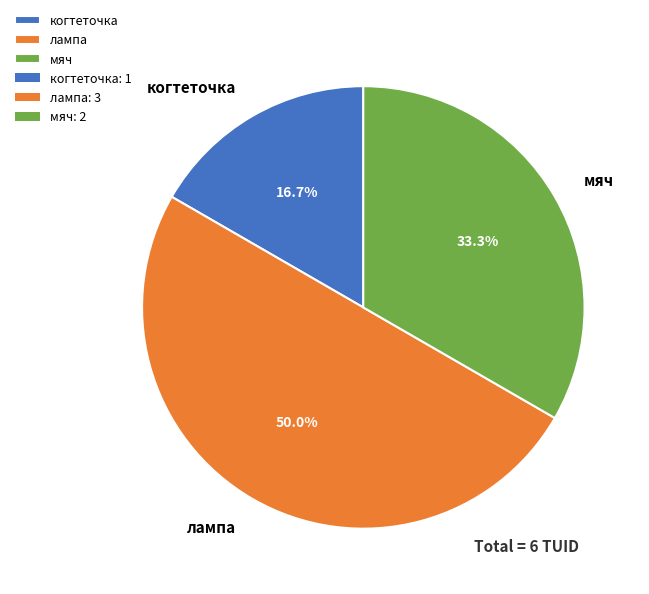

How many segments does this pie chart have?

3